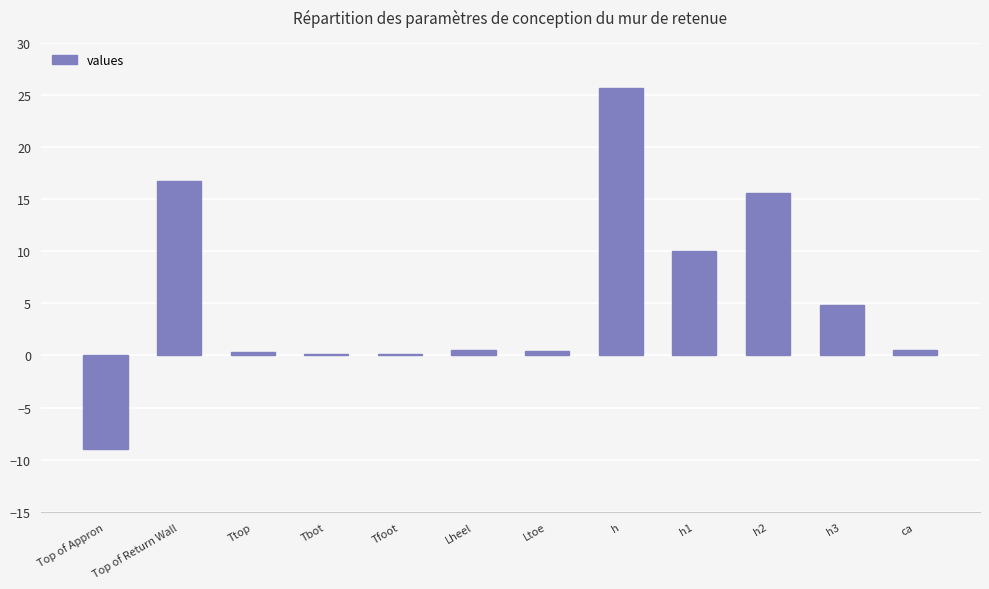

The value at h1 is 10.0. True or false?

True